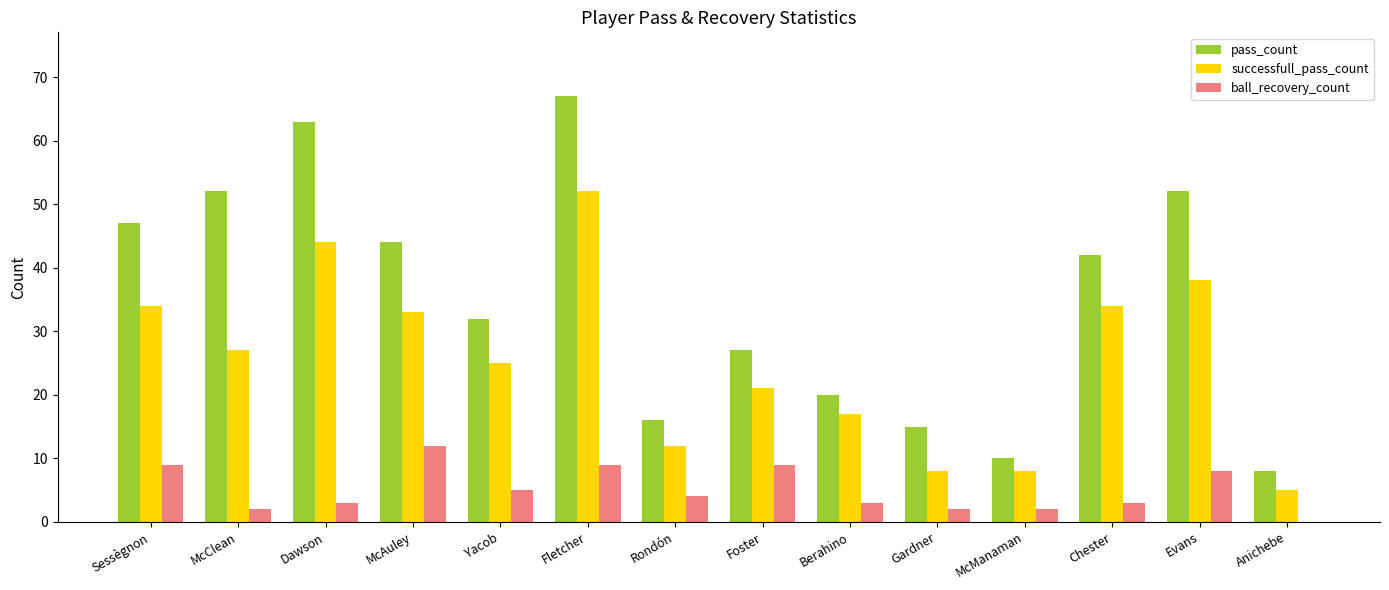

Is it true that ball_recovery_count equals 3 at Dawson?

True